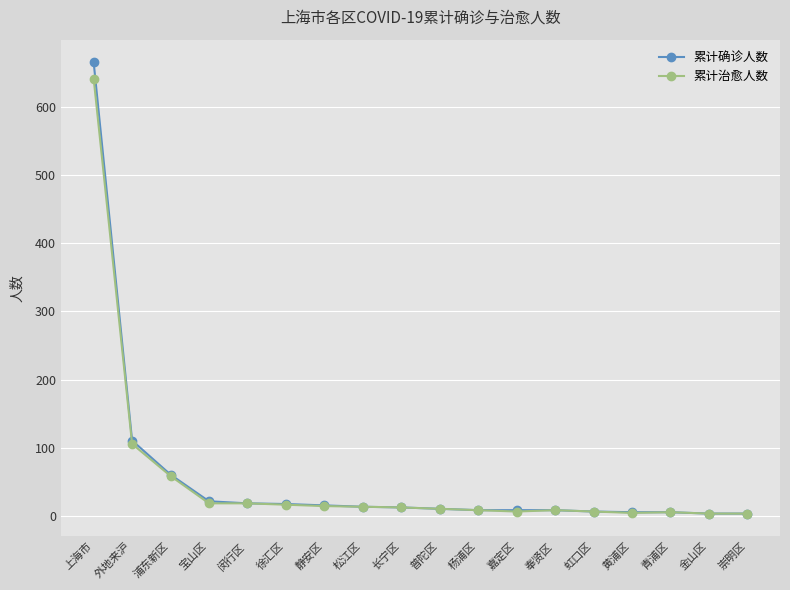

Where is 累计治愈人数 nearest to the value 322?

外地来沪